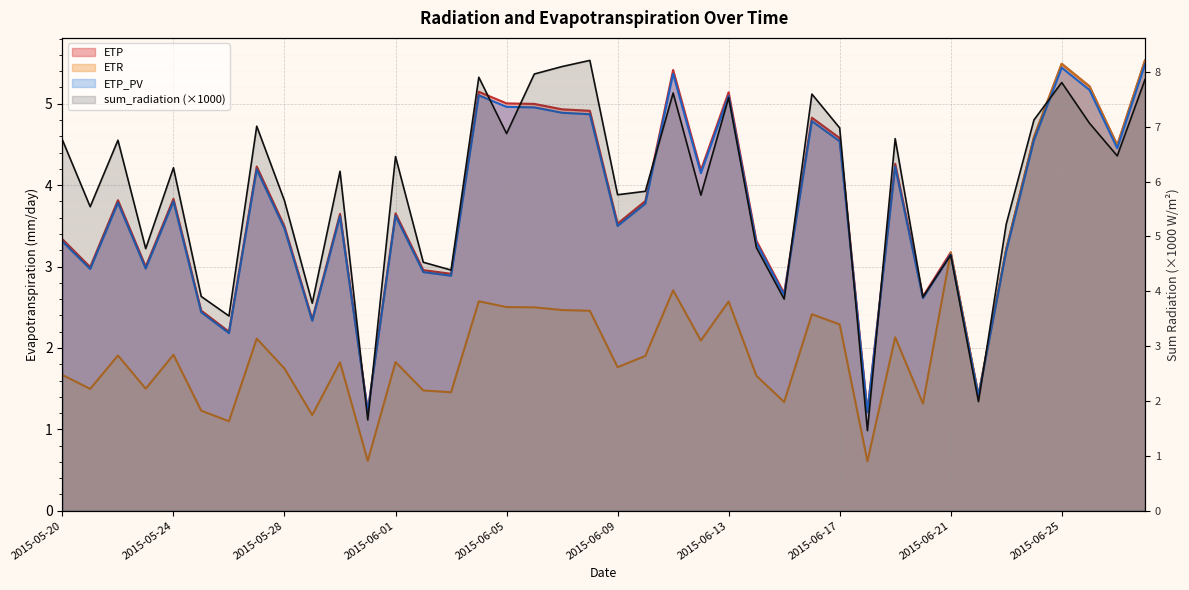

Reading left to right, extract all data points from this chart.

sum_radiation: 6.8	5.5	6.8	4.8	6.3	3.9	3.6	7.0	5.7	3.8	6.2	1.7	6.5	4.5	4.4	7.9	6.9	8.0	8.1	8.2	5.8	5.8	7.6	5.8	7.5	4.8	3.9	7.6	7.0	1.5	6.8	3.9	4.7	2.0	5.2	7.1	7.8	7.1	6.5	7.9
ETP: 3.3	3.0	3.8	3.0	3.8	2.5	2.2	4.2	3.5	2.4	3.6	1.2	3.7	3.0	2.9	5.1	5.0	5.0	4.9	4.9	3.5	3.8	5.4	4.2	5.1	3.3	2.7	4.8	4.6	1.2	4.3	2.6	3.2	1.4	3.2	4.6	5.5	5.2	4.5	5.5
ETR: 1.7	1.5	1.9	1.5	1.9	1.2	1.1	2.1	1.7	1.2	1.8	0.6	1.8	1.5	1.5	2.6	2.5	2.5	2.5	2.5	1.8	1.9	2.7	2.1	2.6	1.7	1.3	2.4	2.3	0.6	2.1	1.3	3.2	1.4	3.2	4.6	5.5	5.2	4.5	5.5
ETP_PV: 3.3	3.0	3.8	3.0	3.8	2.4	2.2	4.2	3.5	2.3	3.6	1.2	3.6	2.9	2.9	5.1	5.0	5.0	4.9	4.9	3.5	3.8	5.4	4.1	5.1	3.3	2.7	4.8	4.5	1.2	4.2	2.6	3.1	1.4	3.2	4.6	5.4	5.2	4.5	5.5